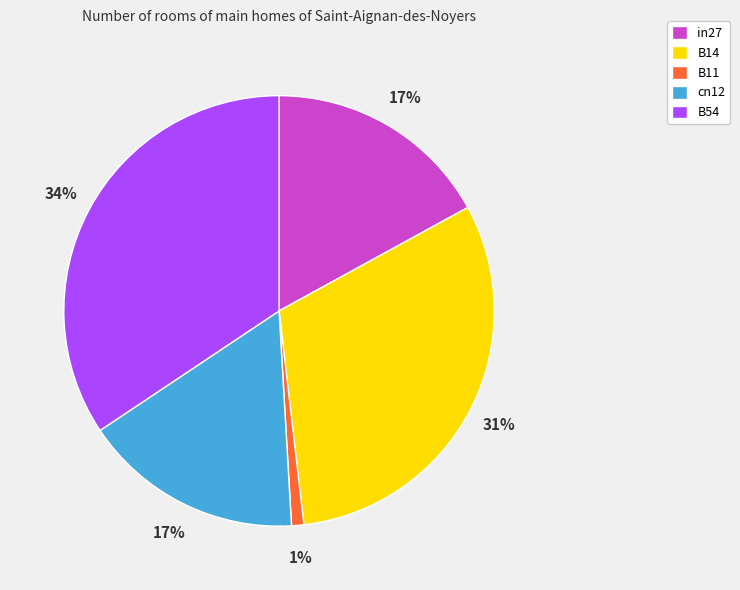

Count the number of slices in the pie.

5